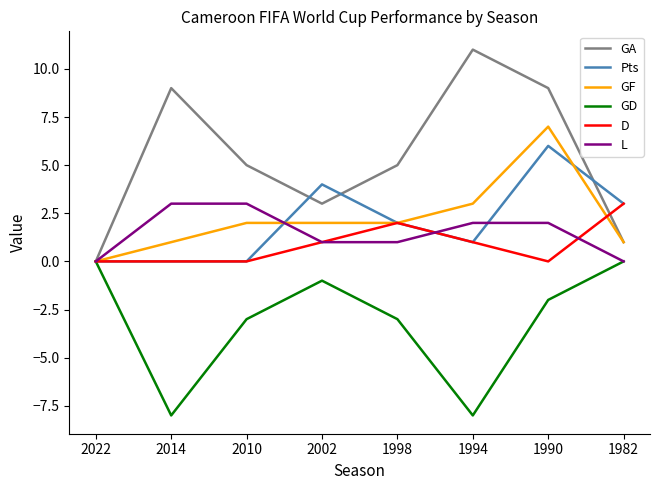

Is this an area chart (filled region under the line)?

No